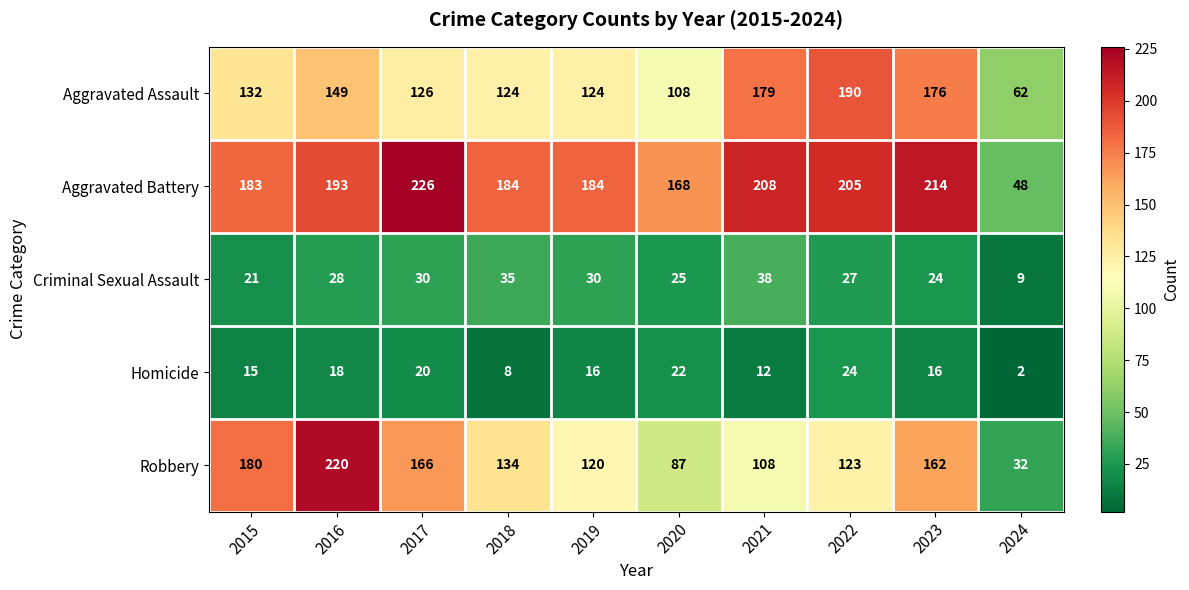

Where does the Homicide series first go above 16?

2016